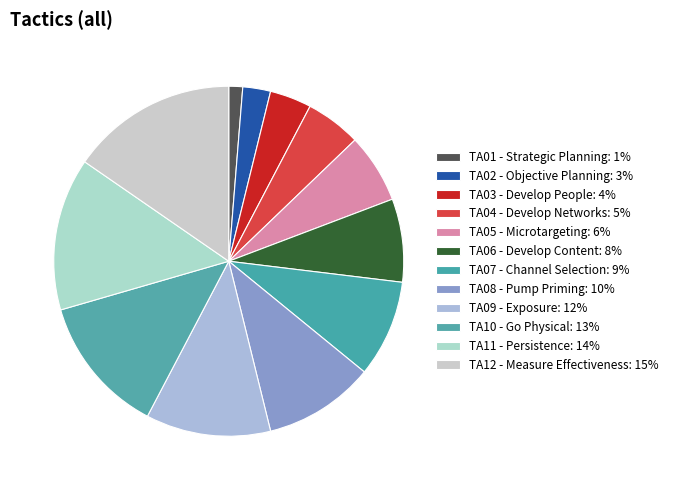

To the nearest percent, what is the combined percentage of TA08 and TA05?

17%